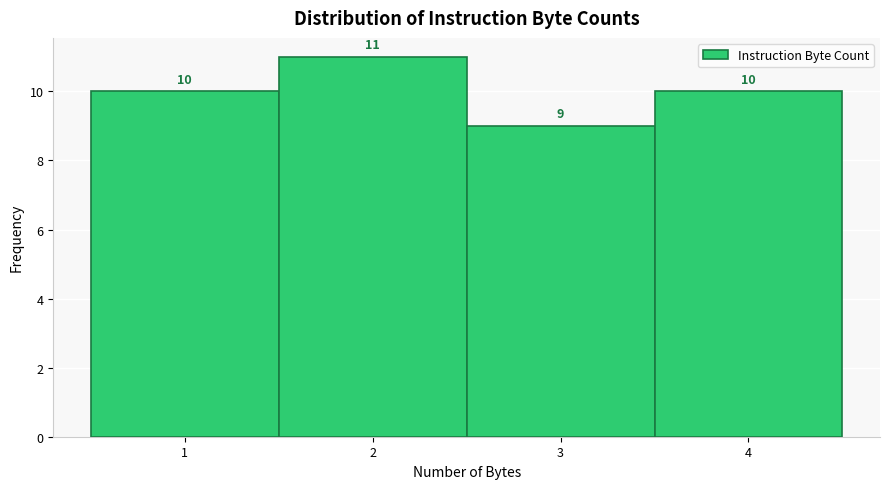

Reading left to right, list every bar in this chart as the range it spans on the x-axis followed by its height.

0.5 to 1.5: 10
1.5 to 2.5: 11
2.5 to 3.5: 9
3.5 to 4.5: 10